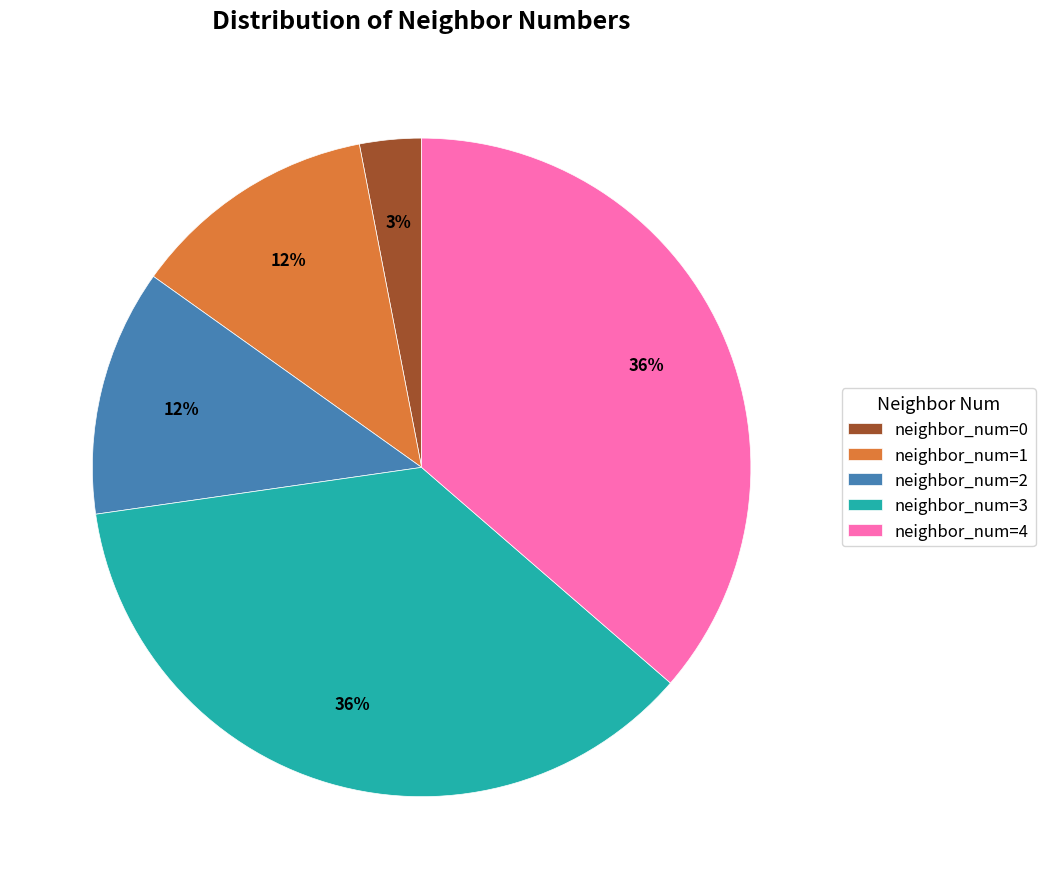

Approximately how many times larger is the value at neighbor_num=4 compared to neighbor_num=2?

3.0